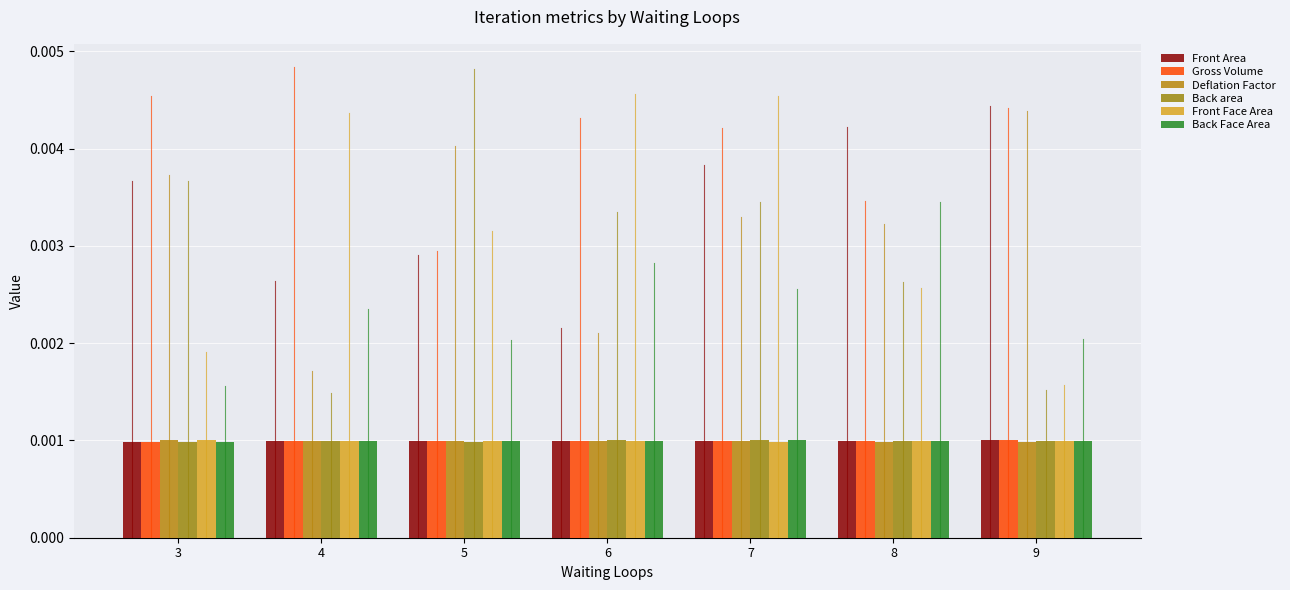

What are all the series names shown in the legend?

Front Area, Gross Volume, Deflation Factor, Back area, Front Face Area, Back Face Area